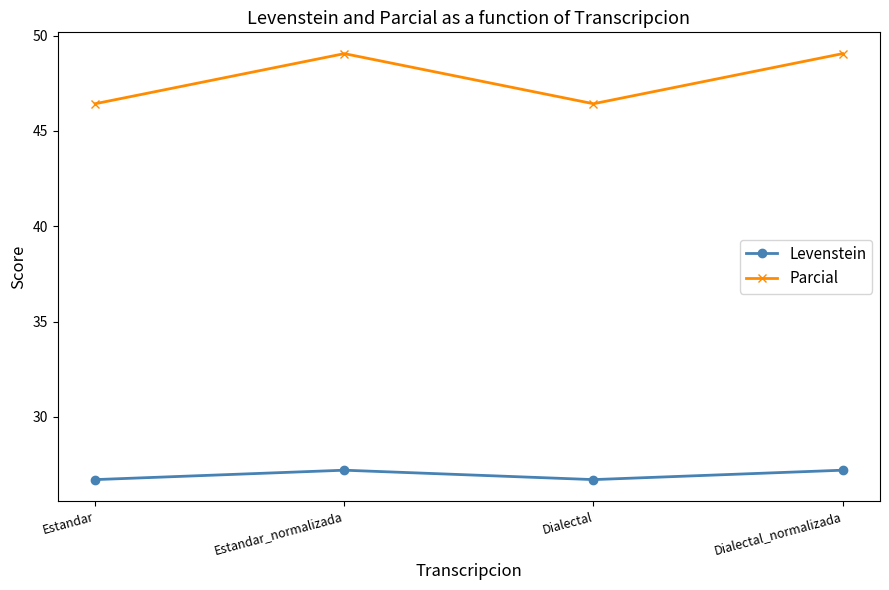

What is the difference between the maximum and minimum values in the Parcial series?

2.6